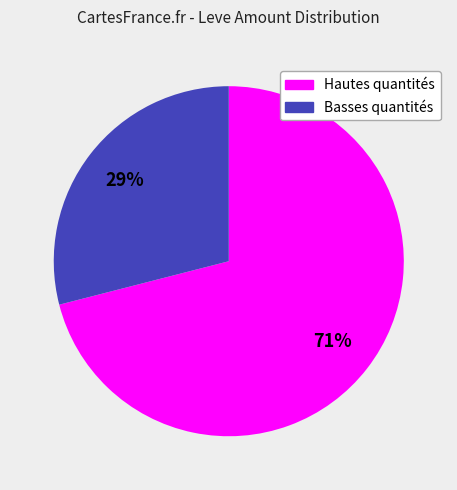

To the nearest percent, what is the difference between the largest and smallest slice percentages?

42%